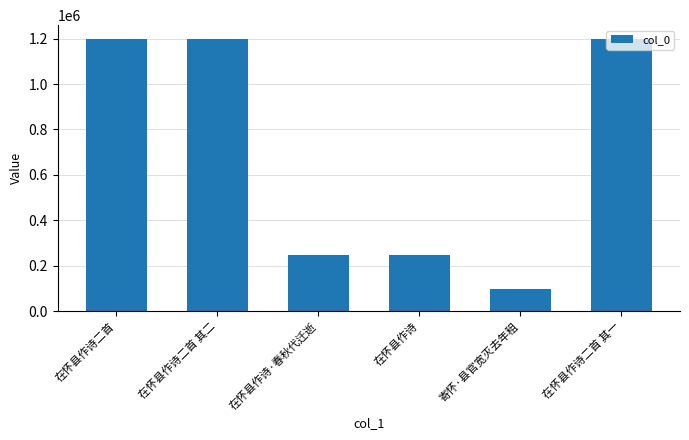

Read the value at 在怀县作诗二首, to the nearest 50.

1199700